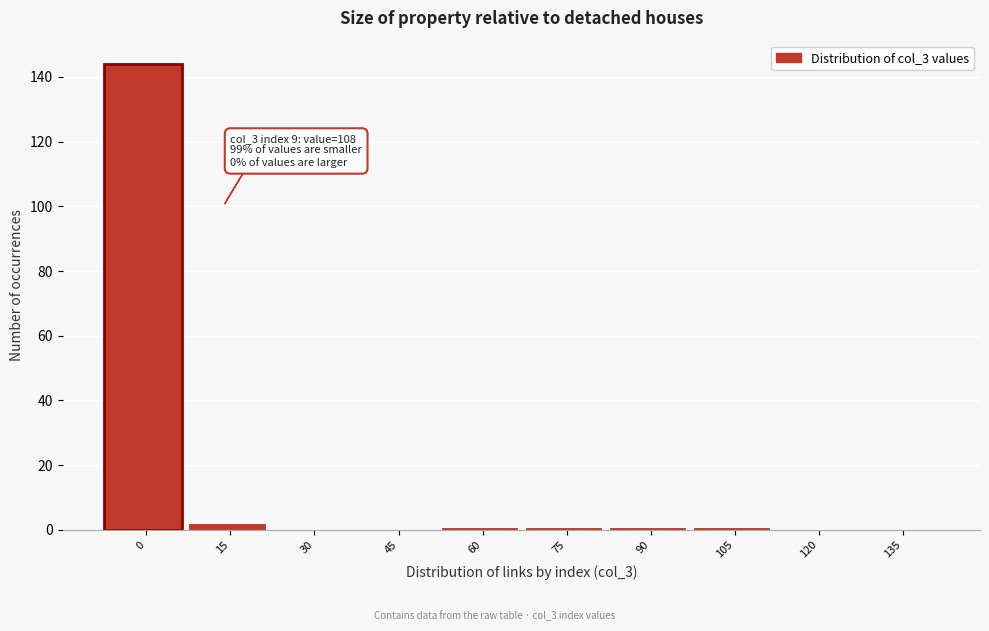

Reading right to left, transcribe all the data shown in this chart.

135=0	120=0	105=1	90=1	75=1	60=1	45=0	30=0	15=2	0=144